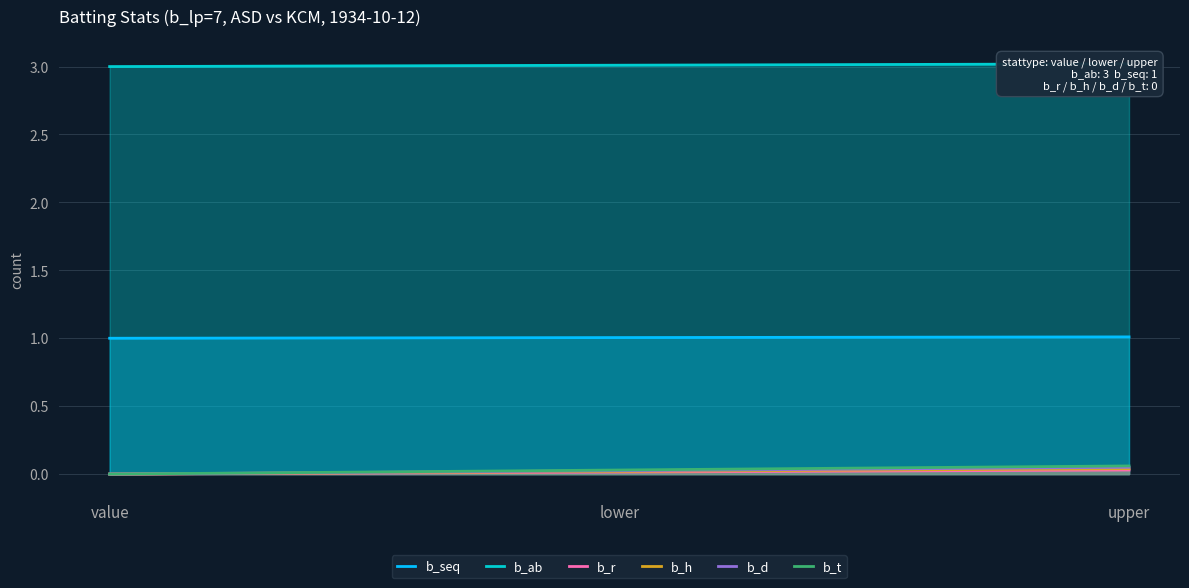

List the series in order of their peak value, highest first.

b_ab, b_seq, b_r, b_h, b_d, b_t